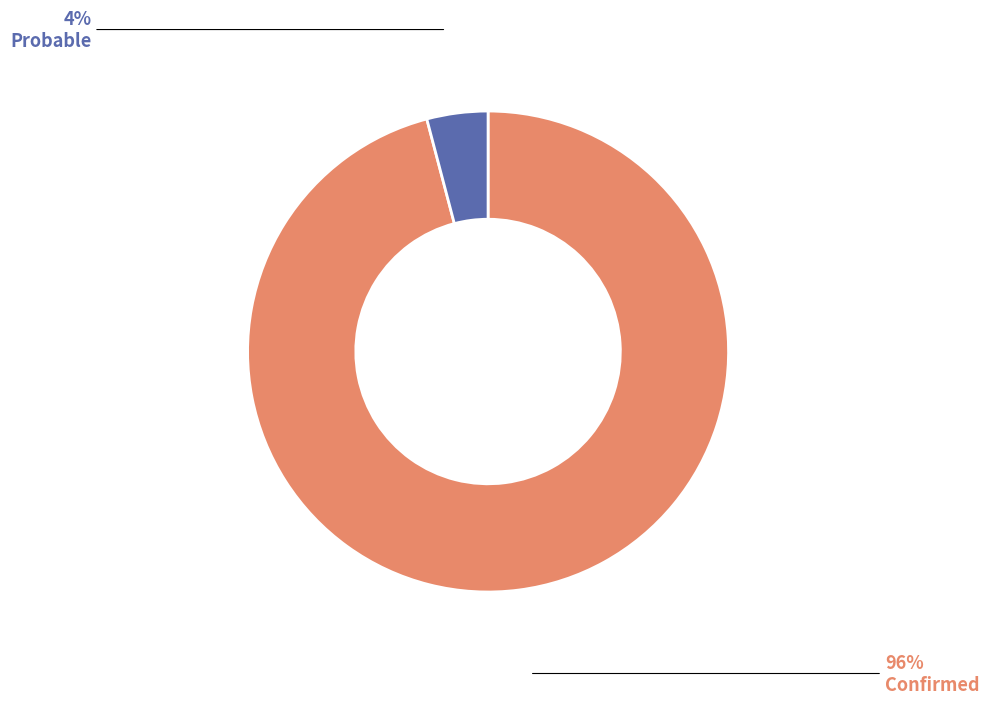

The Probable slice represents 10% of the pie. True or false?

False